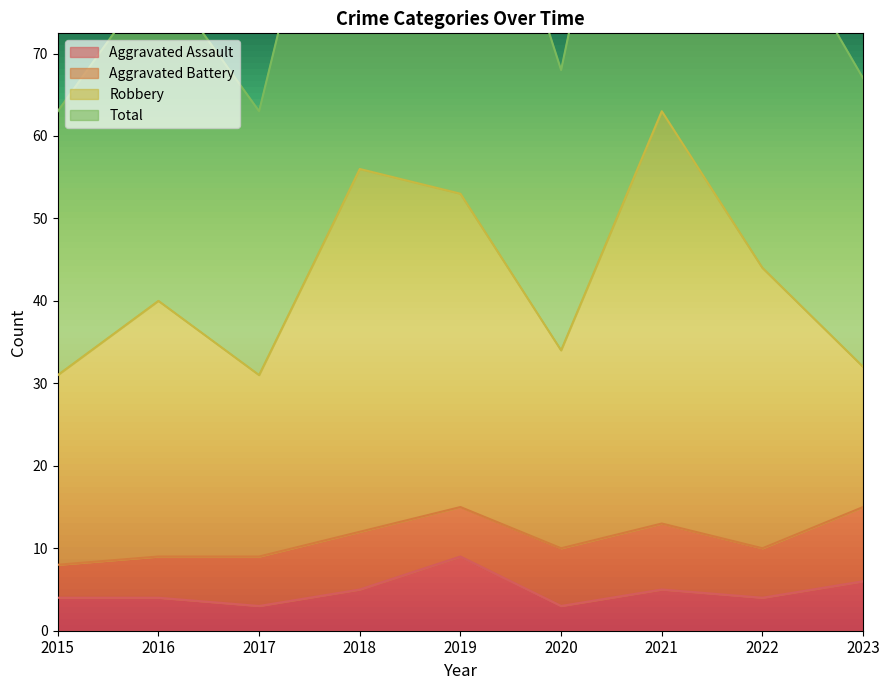

True or false: Total and Aggravated Assault cross at least once.

False